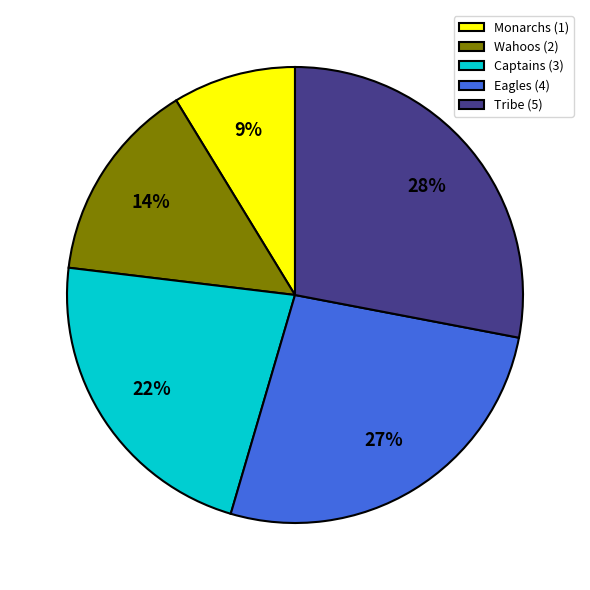

To the nearest percent, what is the difference between the largest and smallest slice percentages?

19%